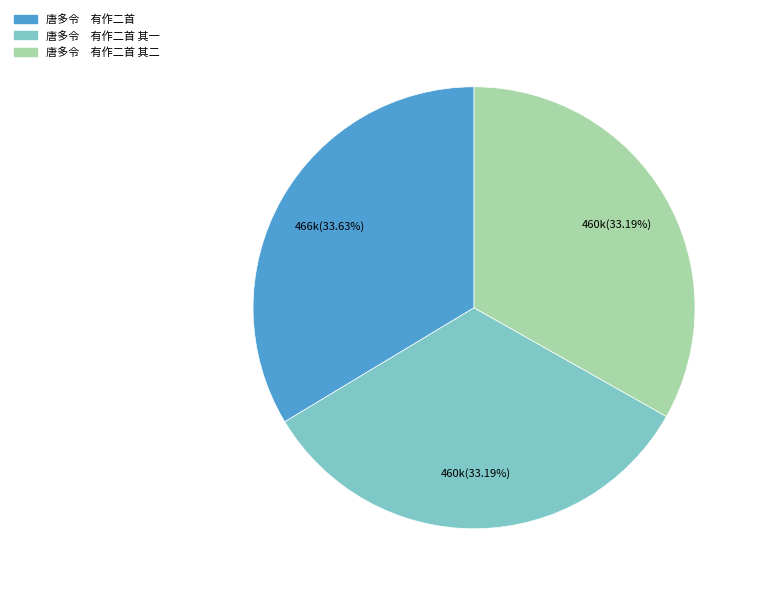

Is 唐多令 有作二首 the majority of the pie?

No